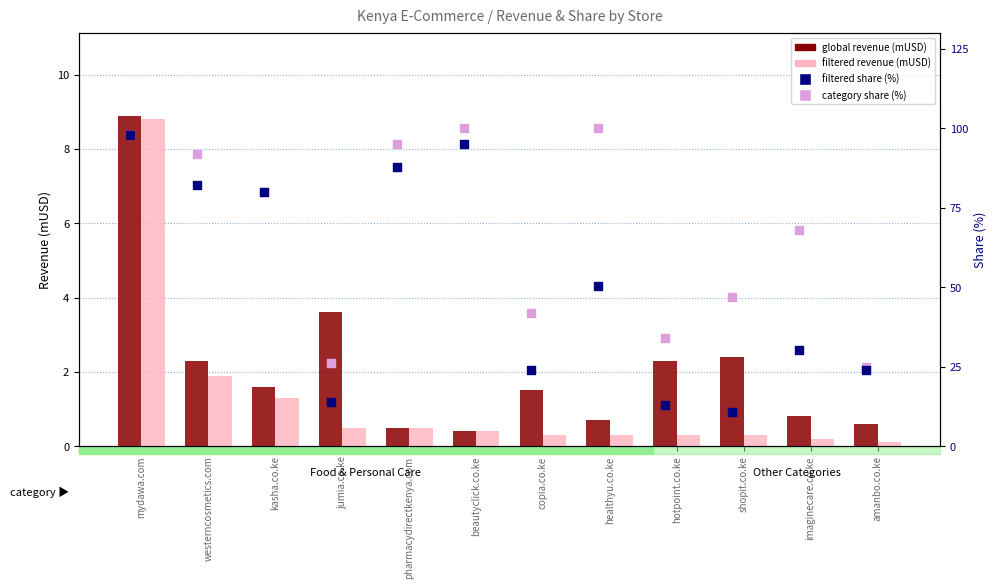

Is the value of global revenue (mUSD) at pharmacydirectkenya.com greater than the value of filtered share (%) at healthyu.co.ke?

No